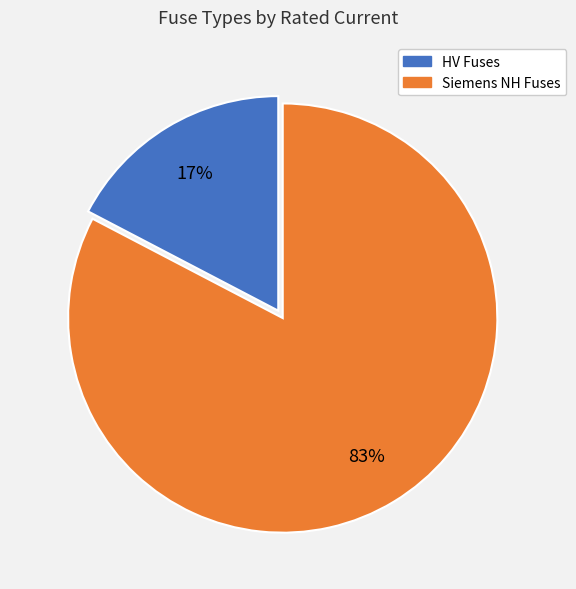

To the nearest percent, what is the average slice percentage?

50%